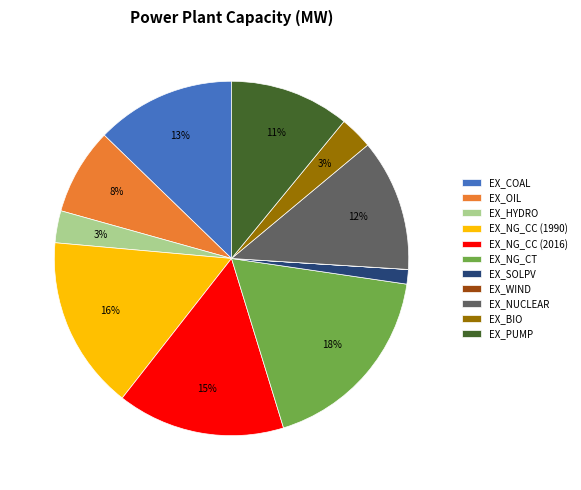

The EX_NG_CC (1990) slice represents 10% of the pie. True or false?

False